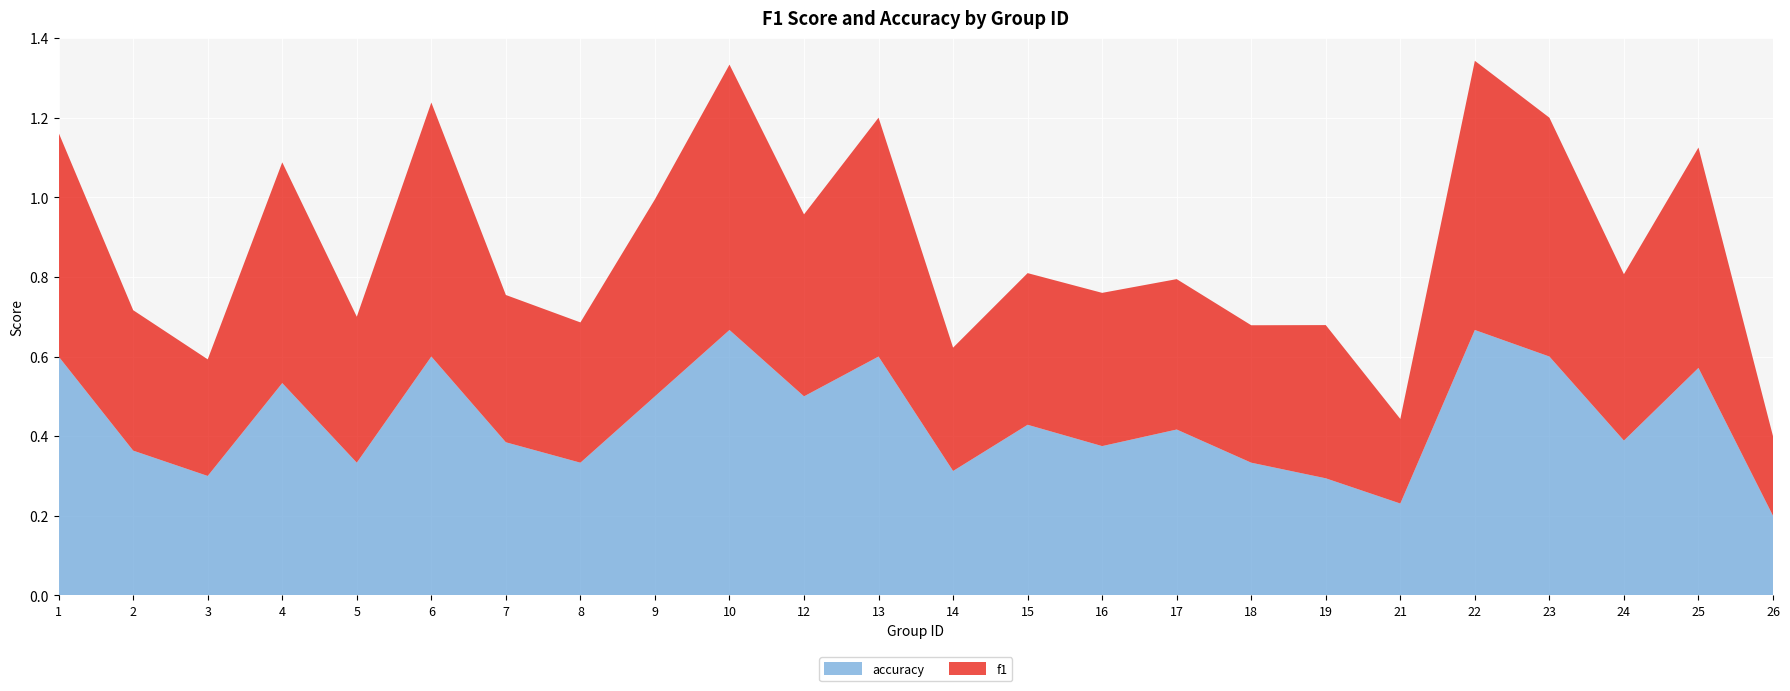

Reading left to right, list all the values displayed in this chart.

f1: 0.6	0.4	0.3	0.6	0.4	0.6	0.4	0.4	0.5	0.7	0.5	0.6	0.3	0.4	0.4	0.4	0.3	0.4	0.2	0.7	0.6	0.4	0.6	0.2
accuracy: 0.6	0.4	0.3	0.5	0.3	0.6	0.4	0.3	0.5	0.7	0.5	0.6	0.3	0.4	0.4	0.4	0.3	0.3	0.2	0.7	0.6	0.4	0.6	0.2